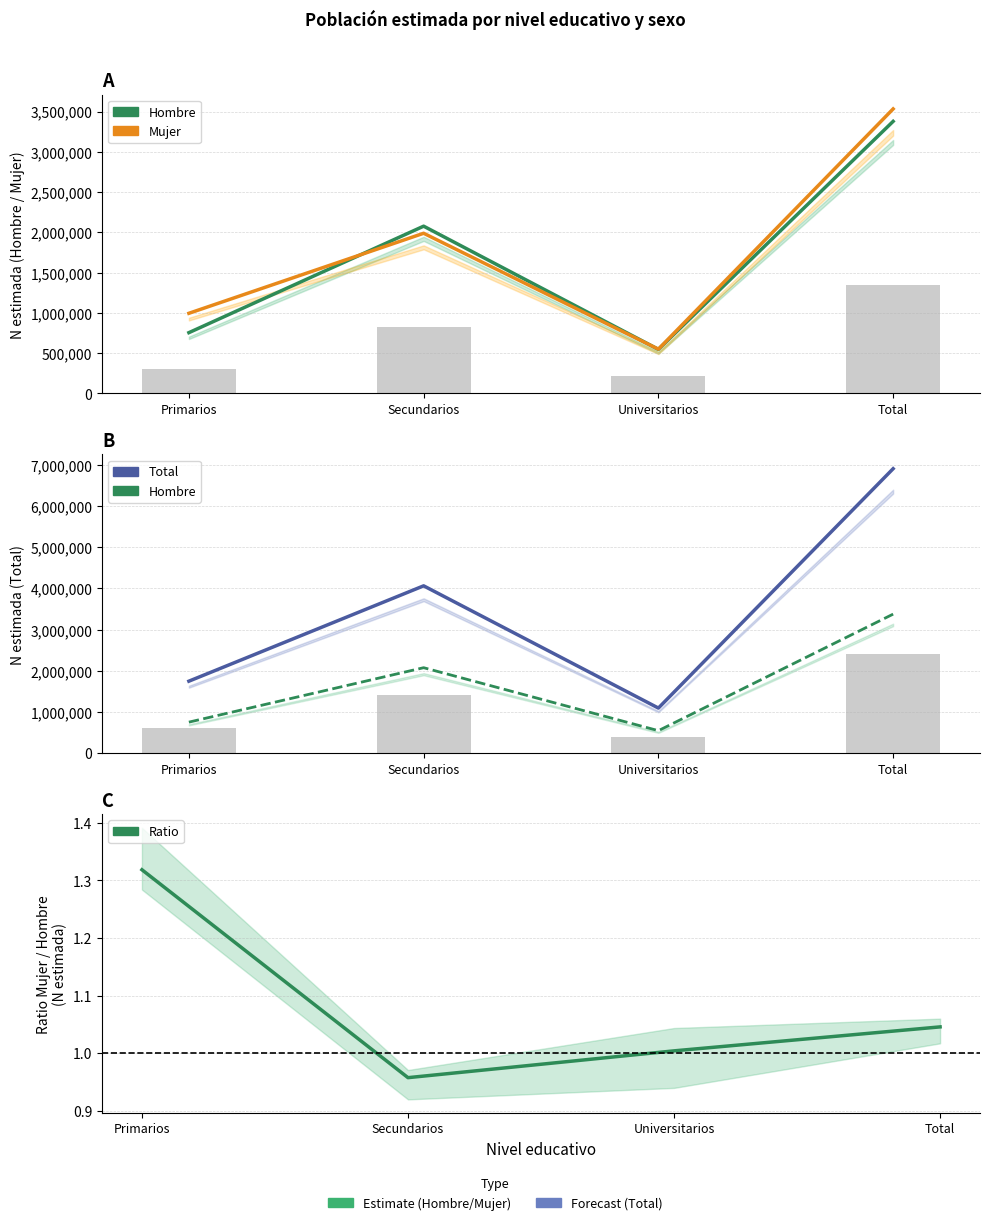

Is it true that Hombre (estimada) equals 2076385.0 at Secundarios?

True